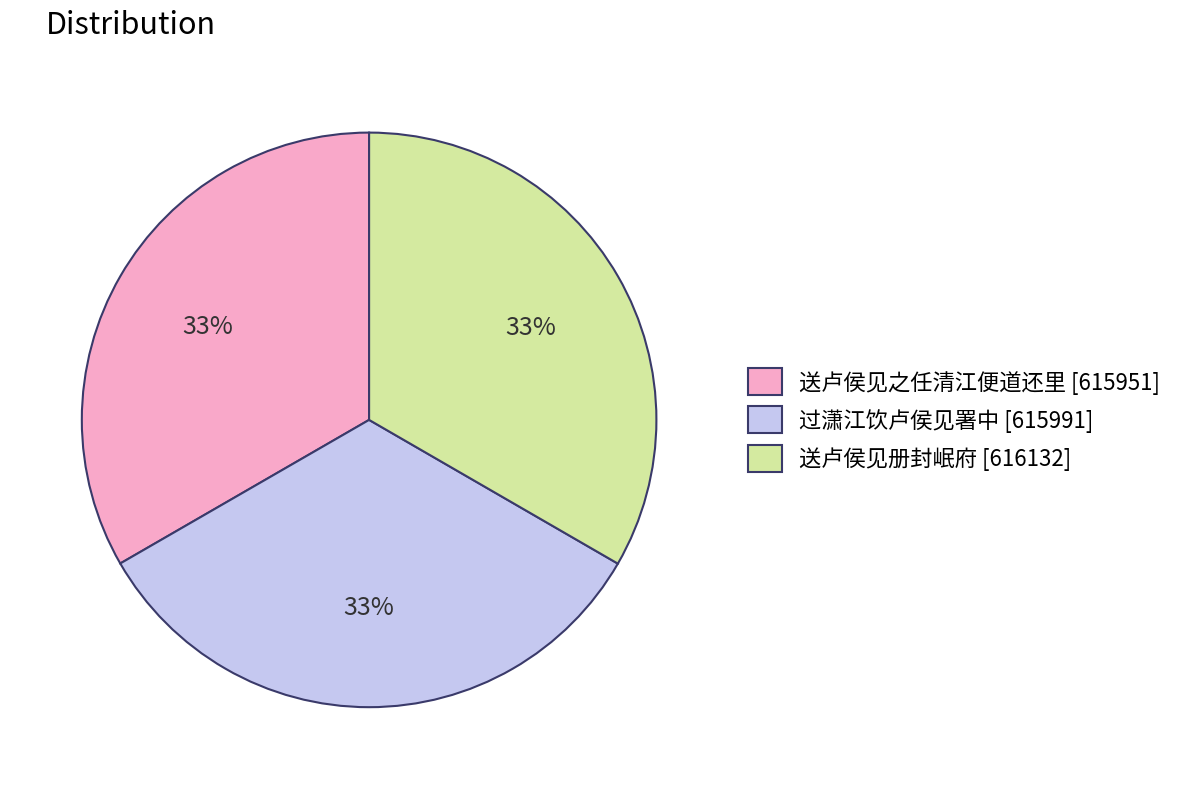

Is 送卢侯见之任清江便道还里 the majority of the pie?

No